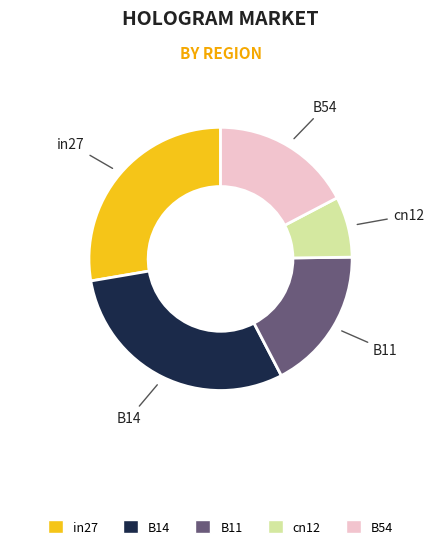

Is it true that B54 is 17% of the pie?

True